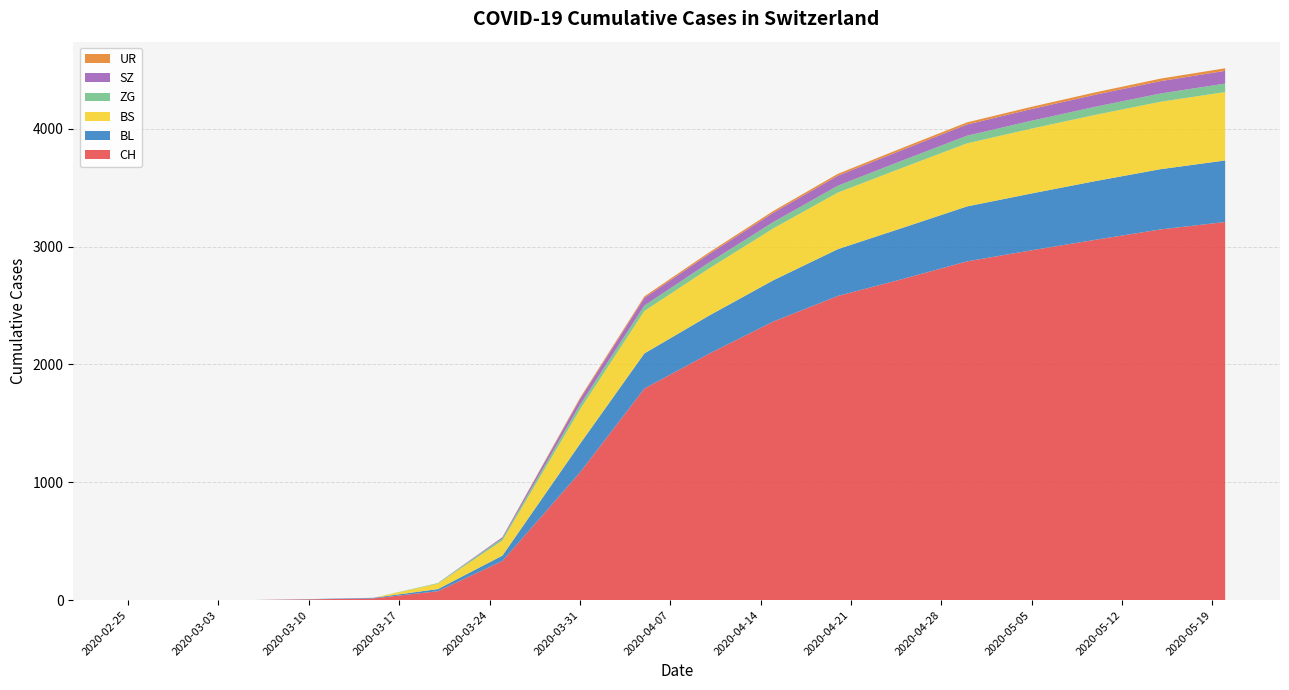

Reading left to right, extract all data points from this chart.

CH: 0	0	0	7	15	76	332	1082	1795	2090	2364	2581	2724	2874	2968	3058	3145	3208
BL: 0	0	0	2	5	18	46	242	298	323	350	397	434	466	482	498	511	522
BS: 0	0	0	0	0	46	128	292	360	400	440	480	510	535	550	562	572	580
ZG: 0	0	0	0	0	5	18	39	46	50	54	58	62	65	67	69	70	72
SZ: 0	0	0	0	0	0	10	48	65	72	79	85	90	95	99	102	105	108
UR: 0	0	0	0	0	0	1	11	13	14	15	16	17	18	19	20	21	22